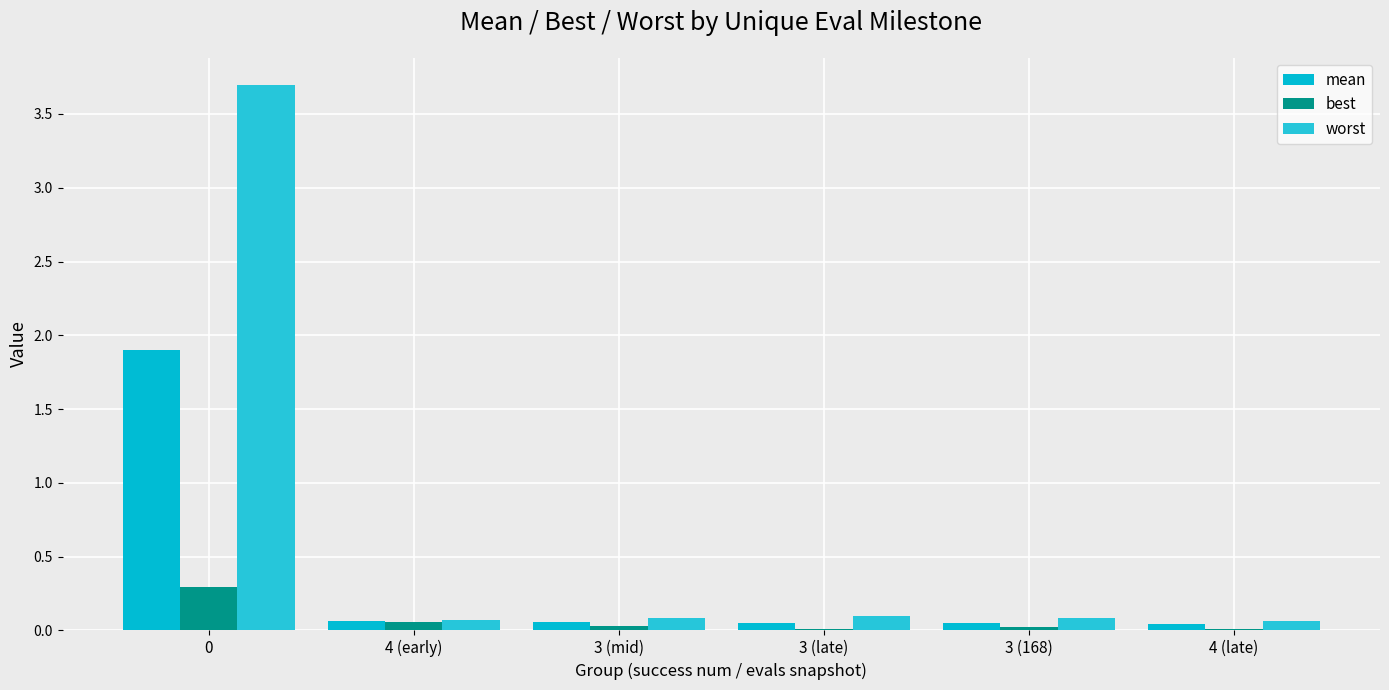

Are the bars grouped side by side (vs. stacked)?

Yes